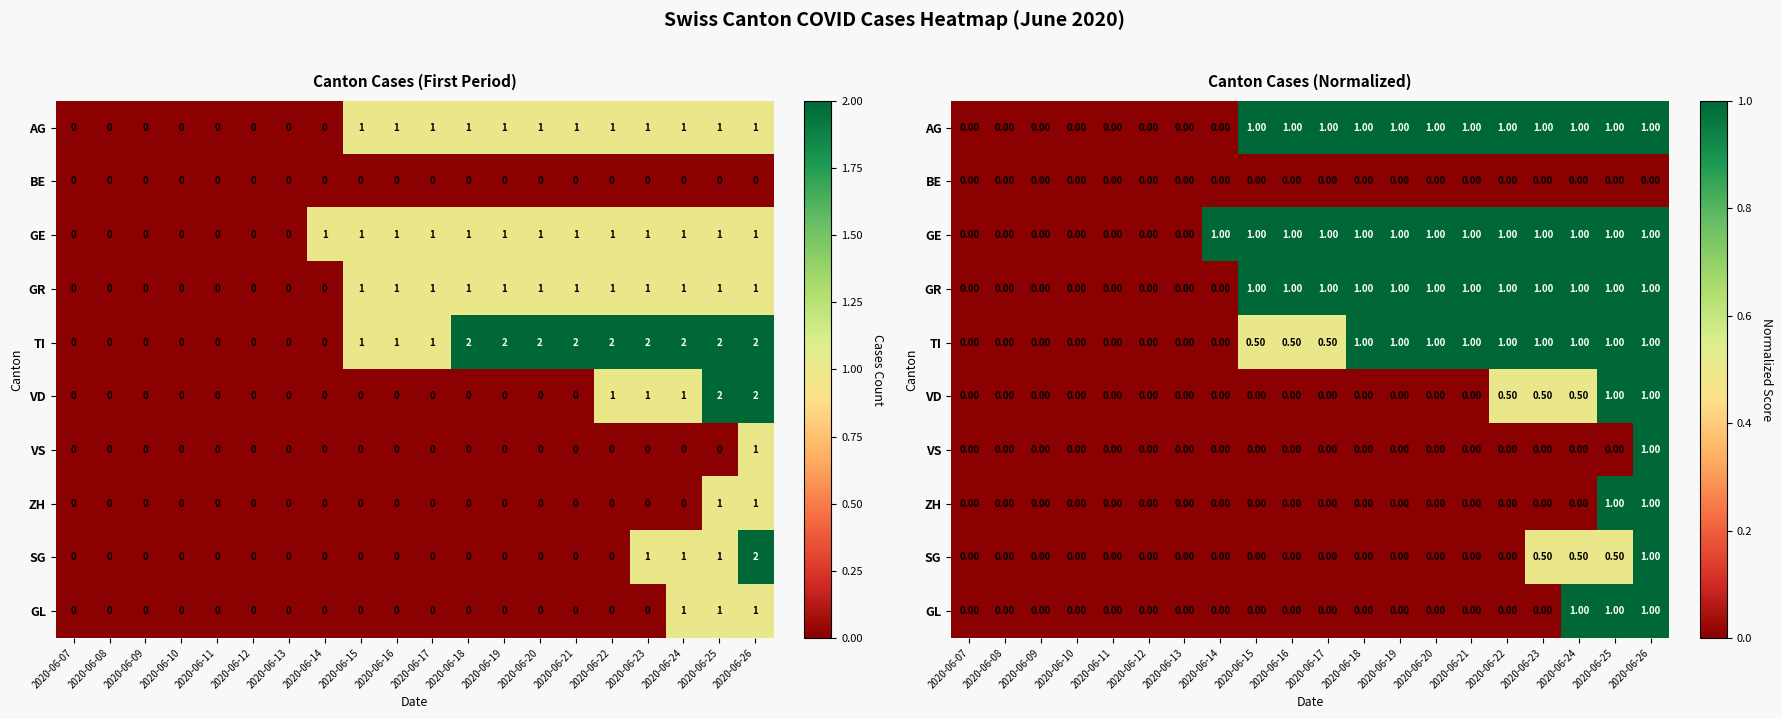

Is the value of GE at 2020-06-25 greater than the value of AG at 2020-06-16?

No